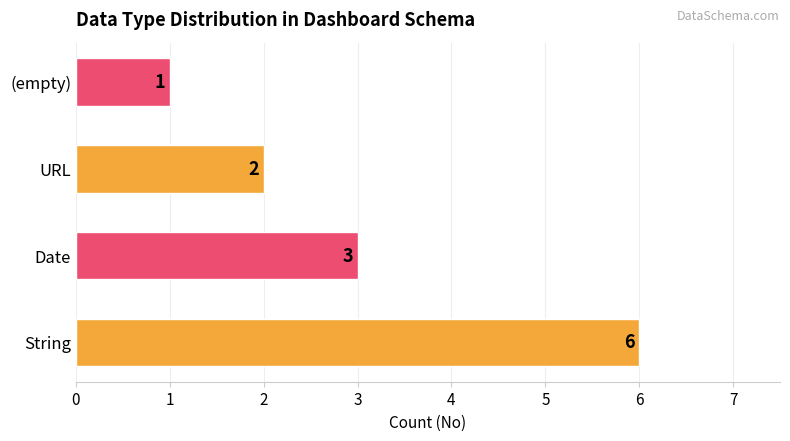

Rank the categories by value from lowest to highest.

(empty), URL, Date, String